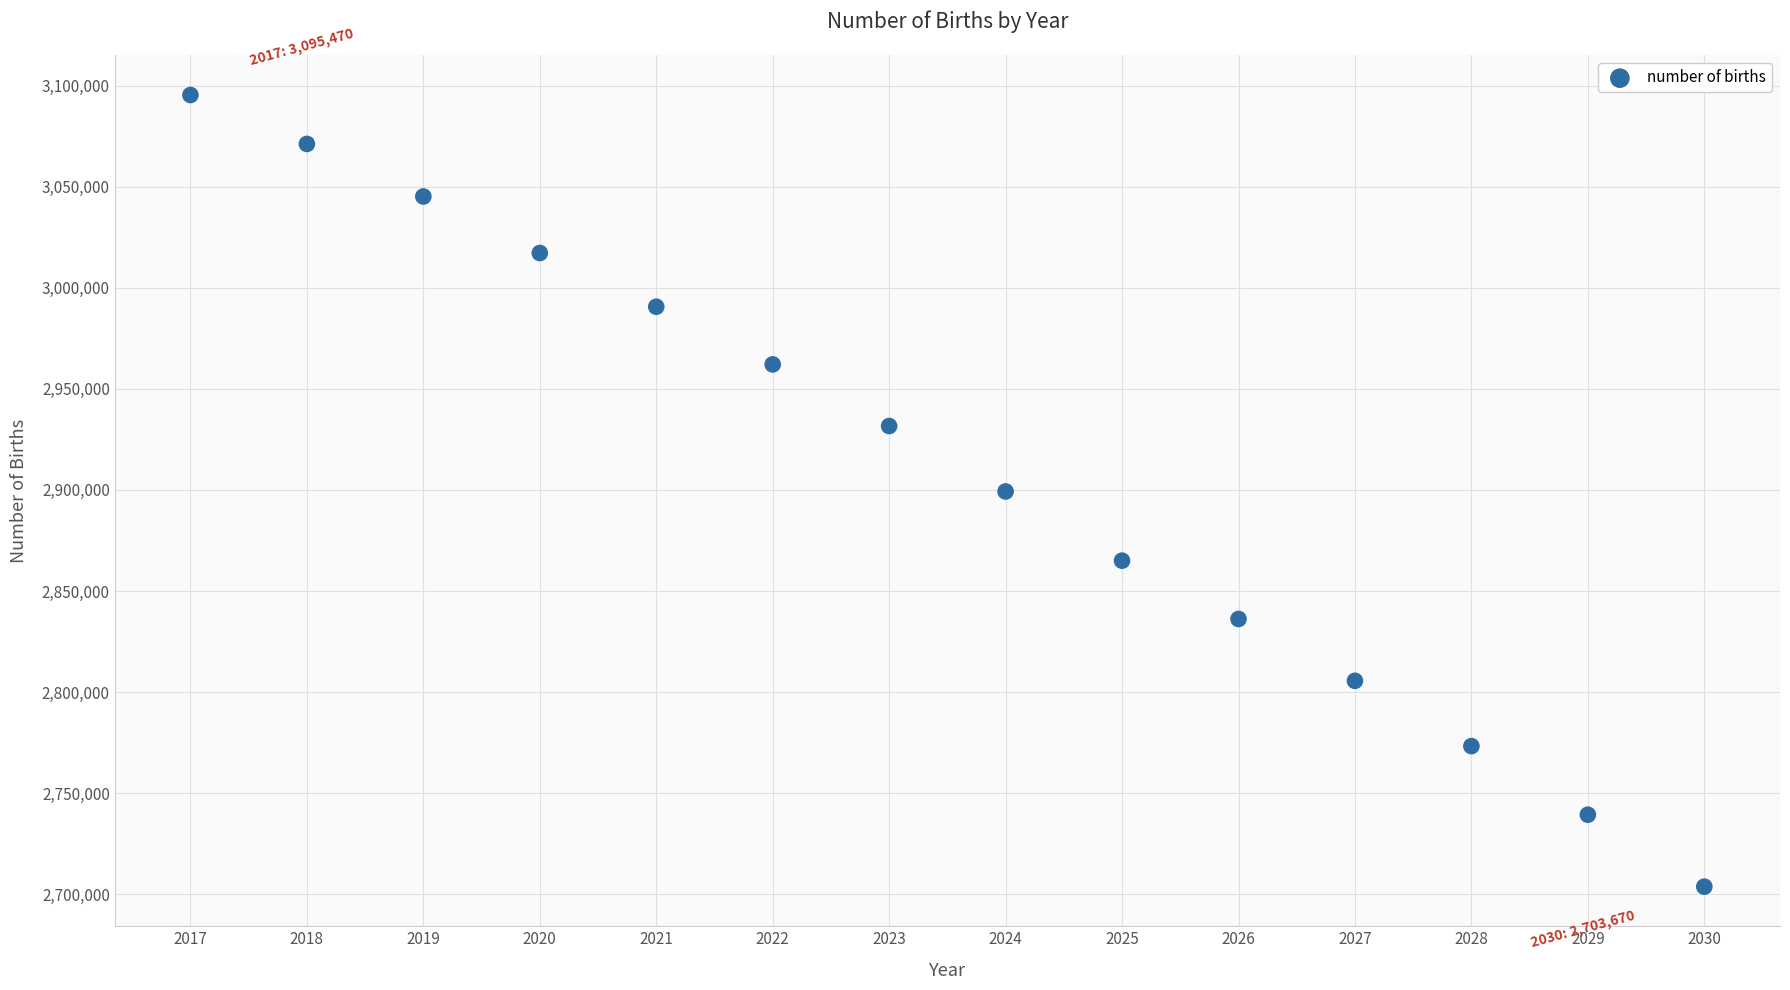

What is the range of X values (max minus min)?

13